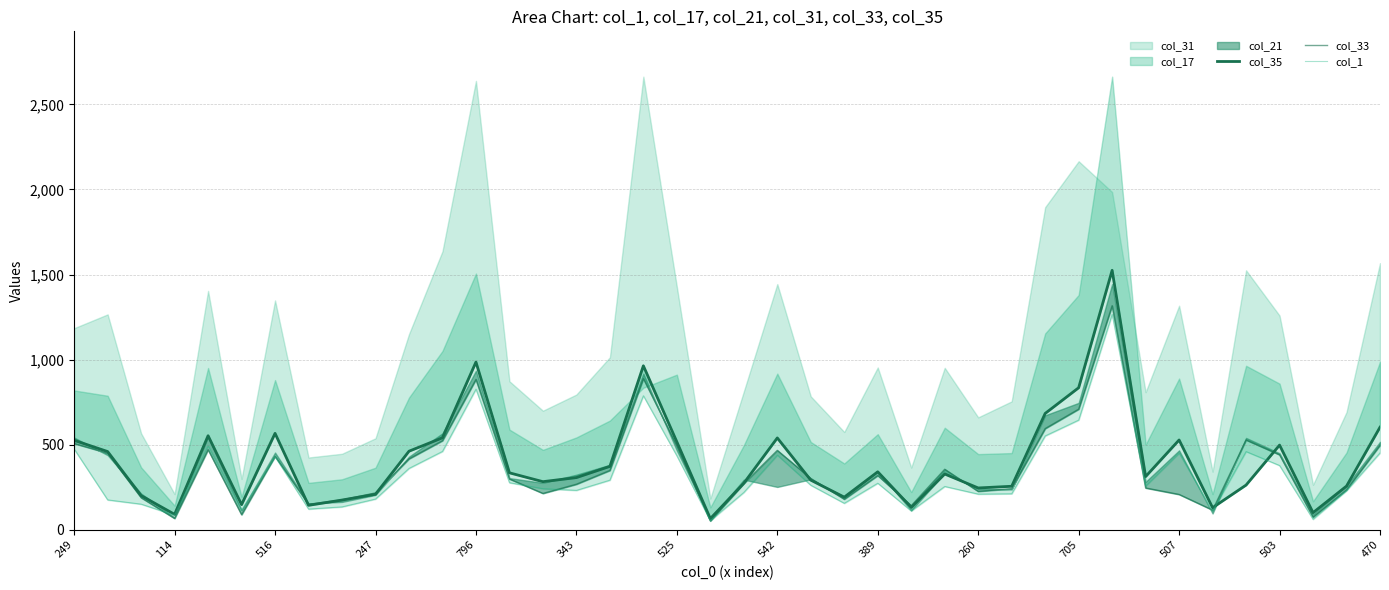

What is the sum of all col_1 values?

13335